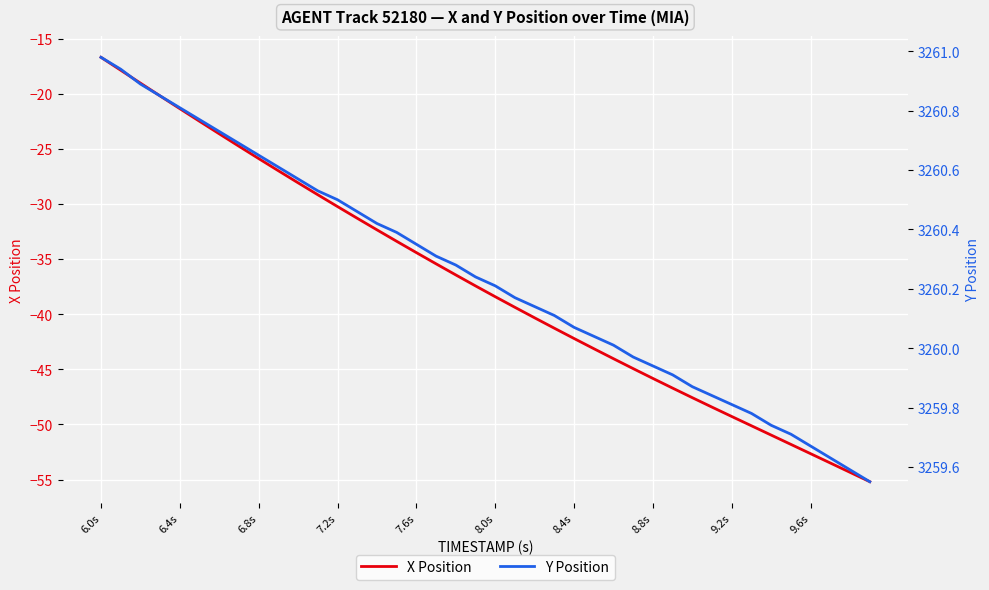

Which label corresponds to the largest value in the chart?

6.0s